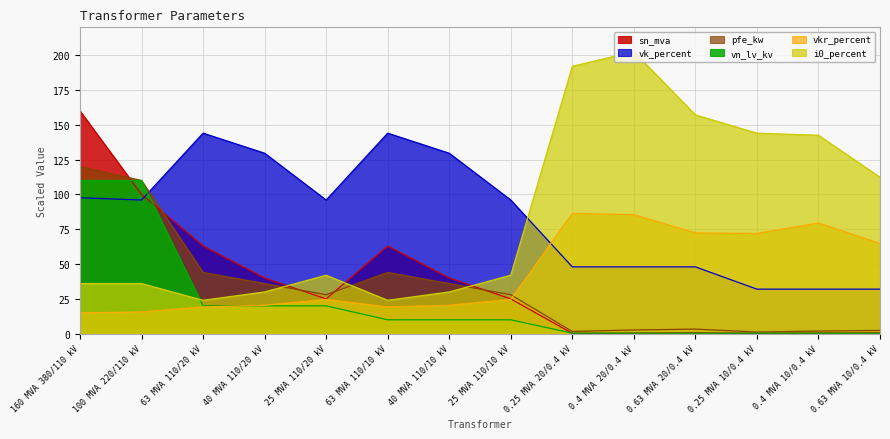

What is the label of the 8th point from the right?

40 MVA 110/10 kV